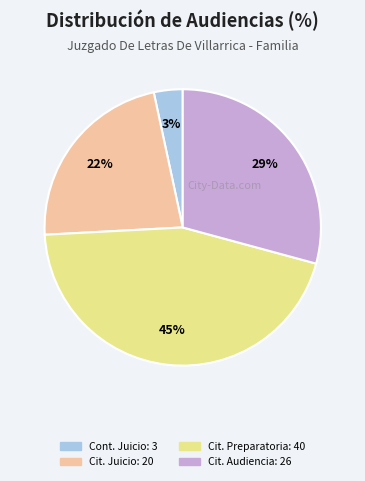

Is there any slice that represents more than half of the pie?

No